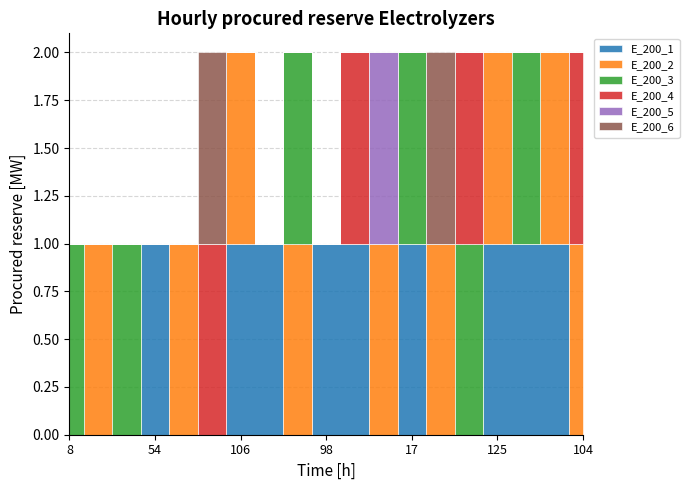

The value of 2 at 119 is 1. True or false?

True